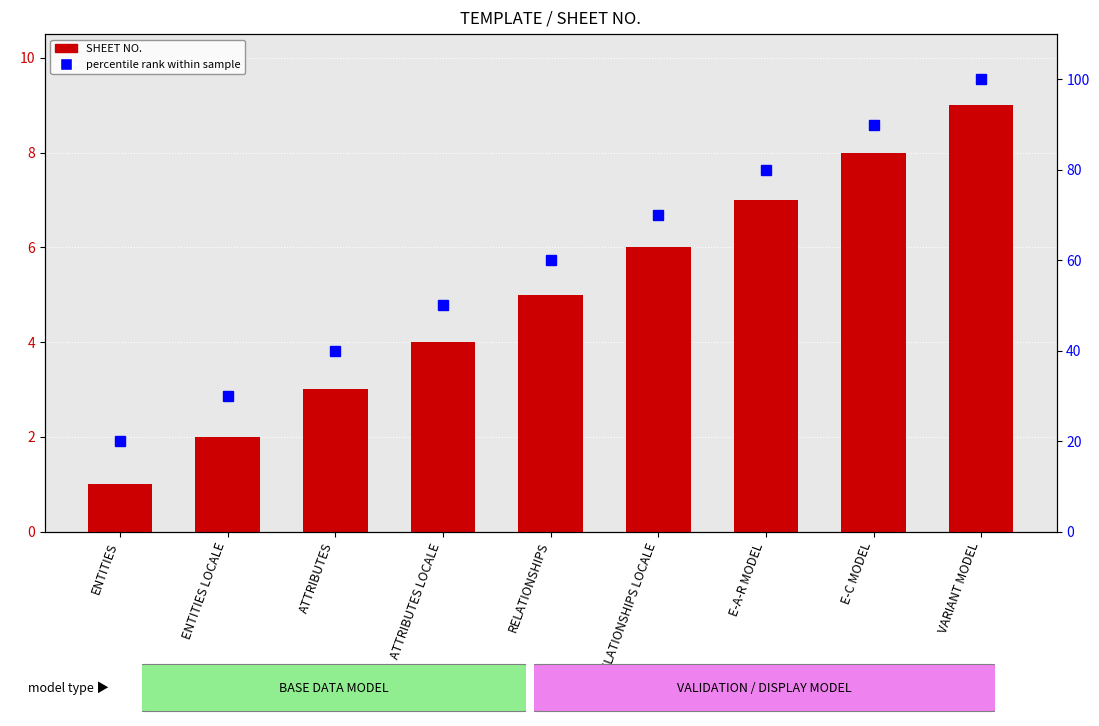

Which has a higher value, ENTITIES or ATTRIBUTES LOCALE?

ATTRIBUTES LOCALE